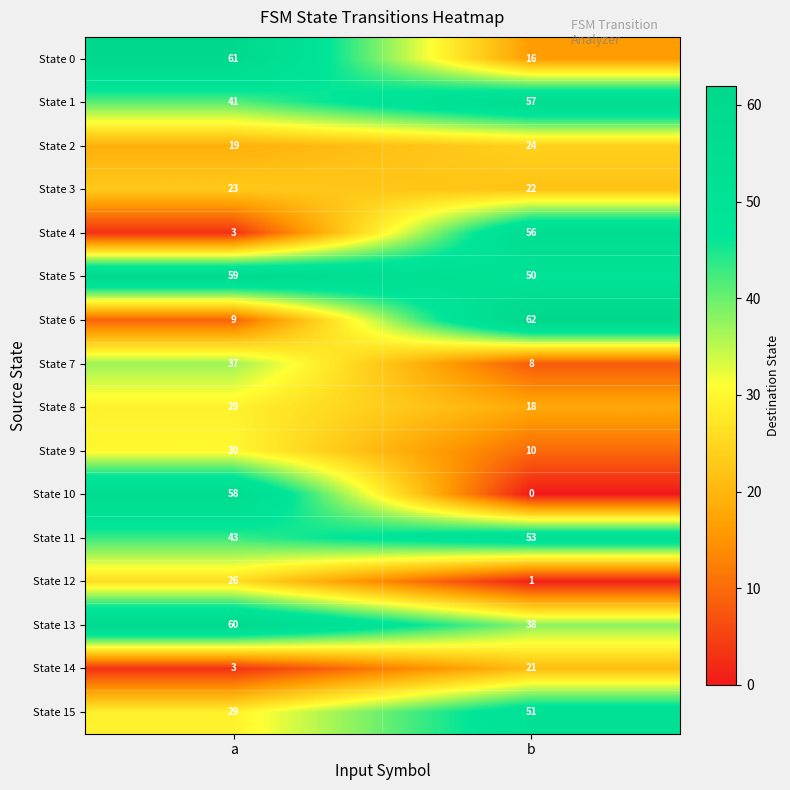

Between a and b, which series saw the biggest shift?

State 10